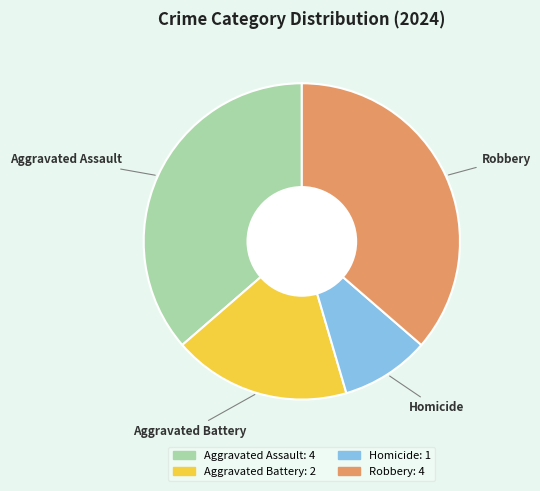

Do Robbery and Aggravated Assault together represent more than half of the pie?

Yes